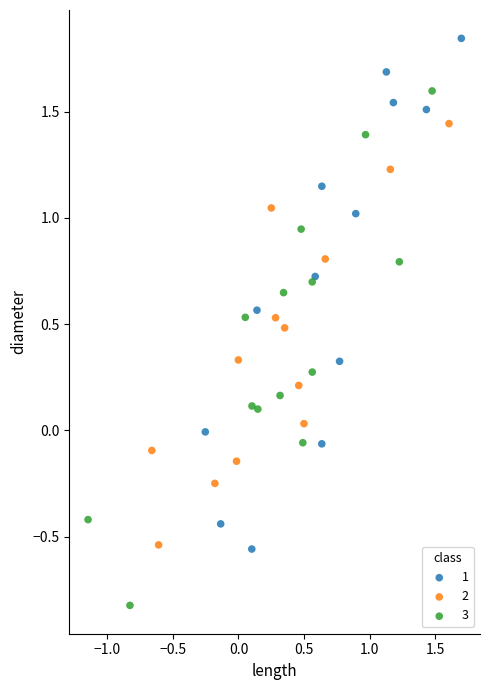

Which series contains the lowest Y value?

3